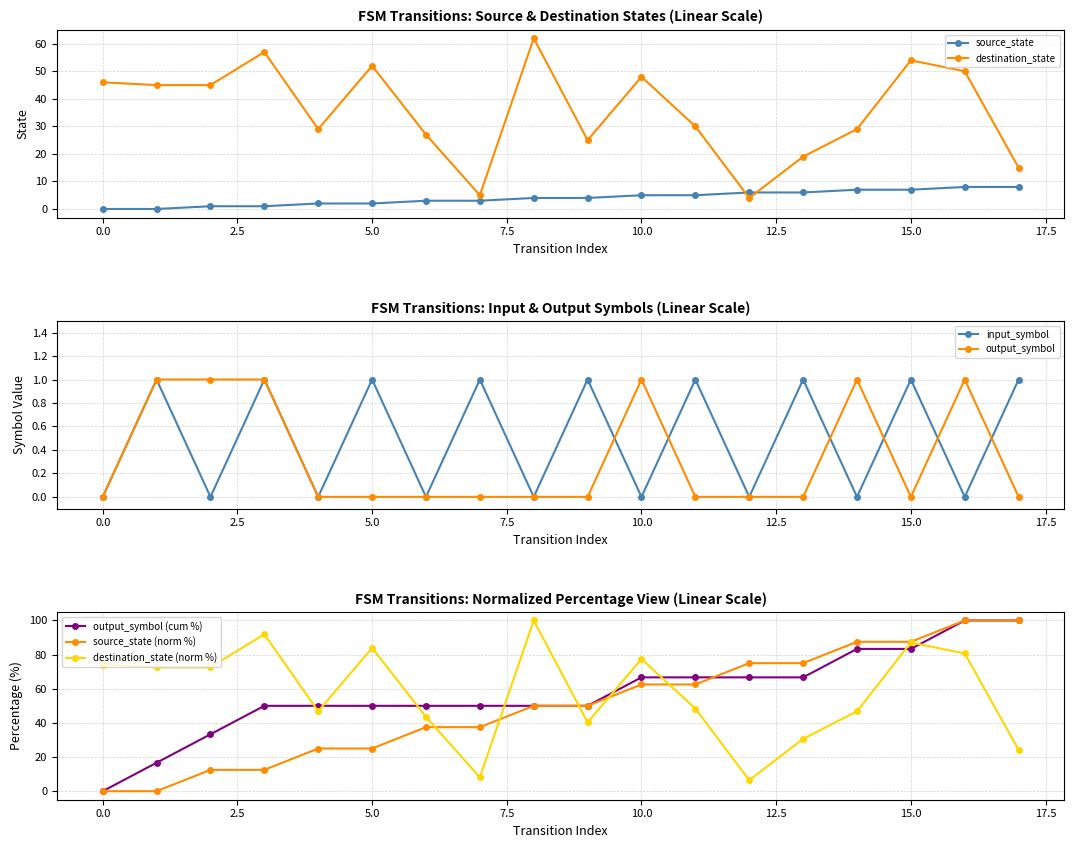

At 7, list the series in order from smallest to largest.

output_symbol, input_symbol, source_state, destination_state